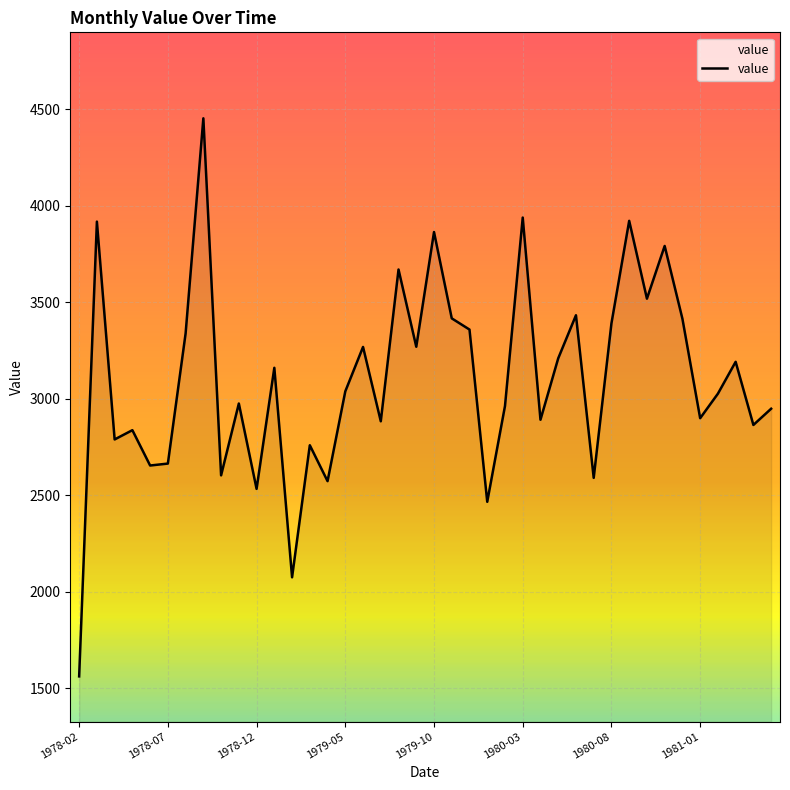

What is the difference between the maximum and minimum values?

2890